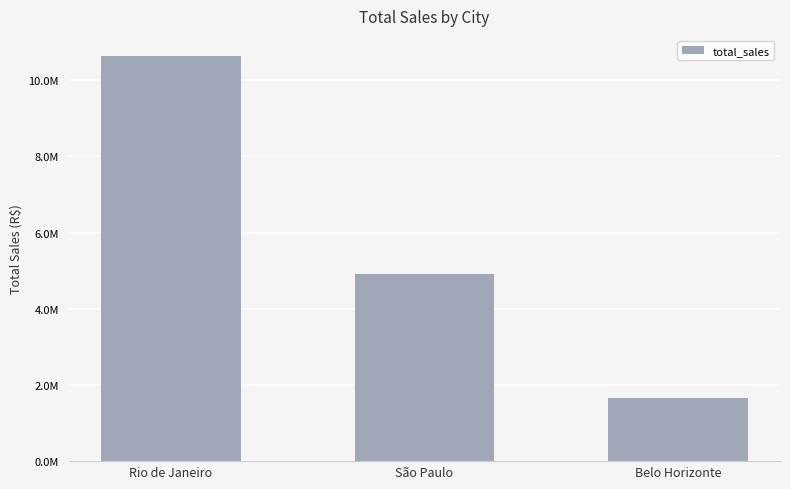

What position from the left is Rio de Janeiro?

1